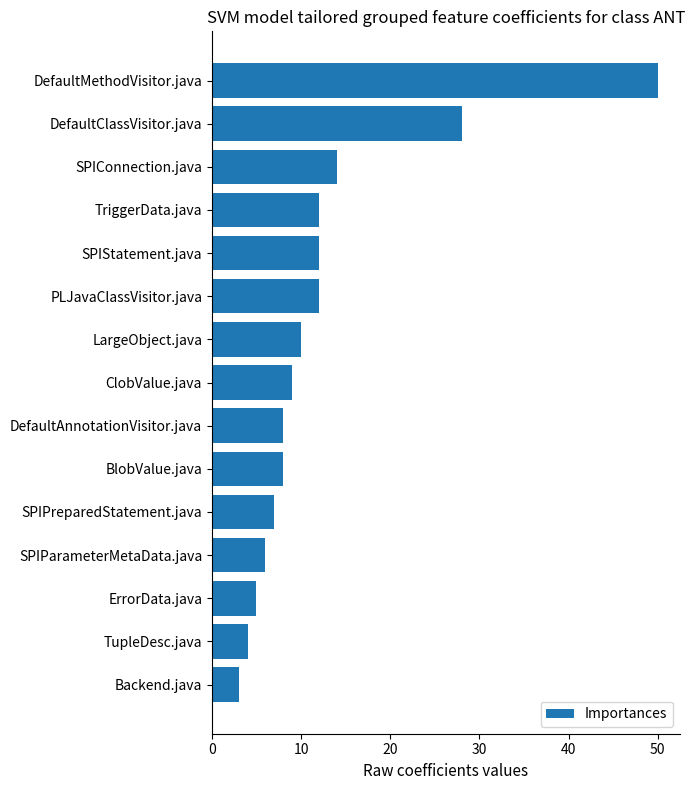

Reading top to bottom, what are all the values shown in this chart?

50	28	14	12	12	12	10	9	8	8	7	6	5	4	3